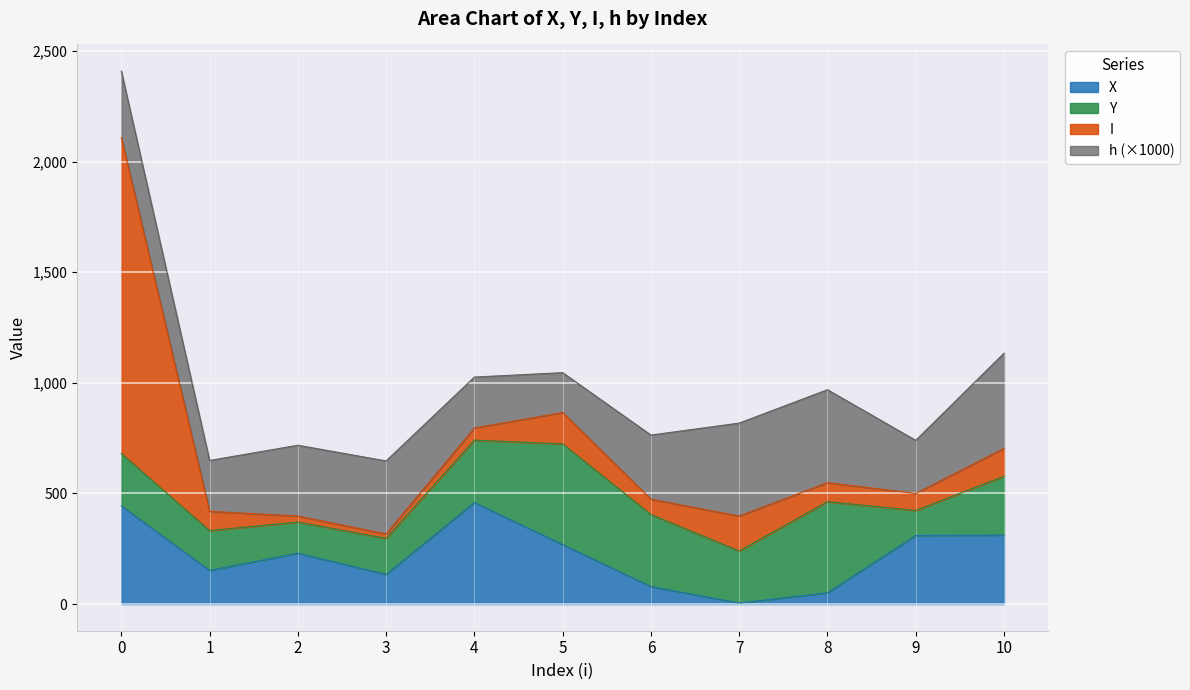

Which has a higher value, 9 or 7?

9